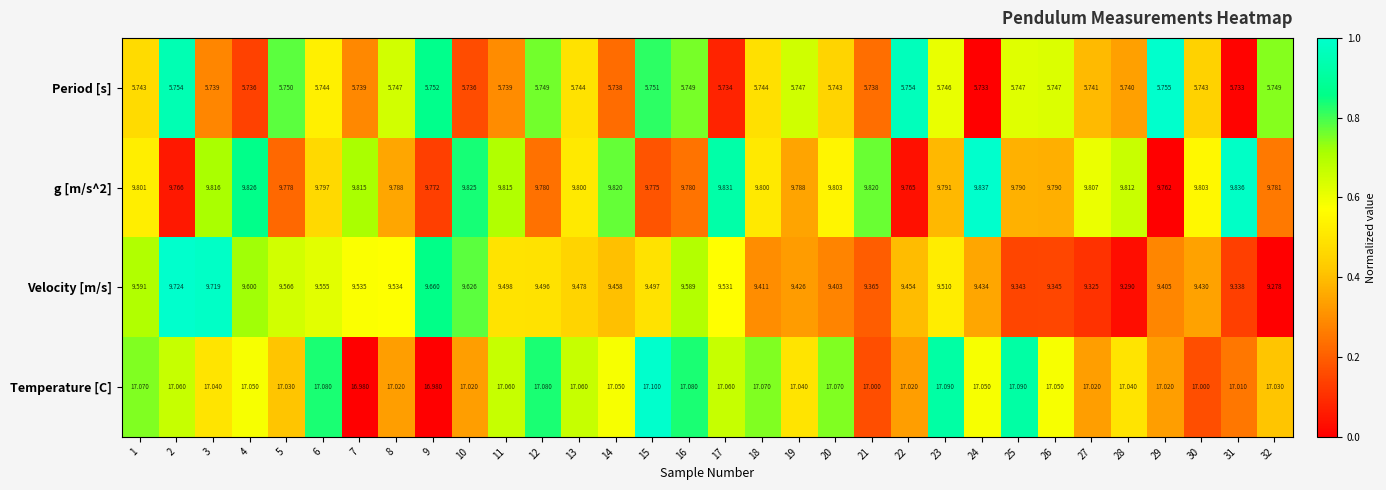

Which series changed the most between 5 and 19?

Velocity [m/s]